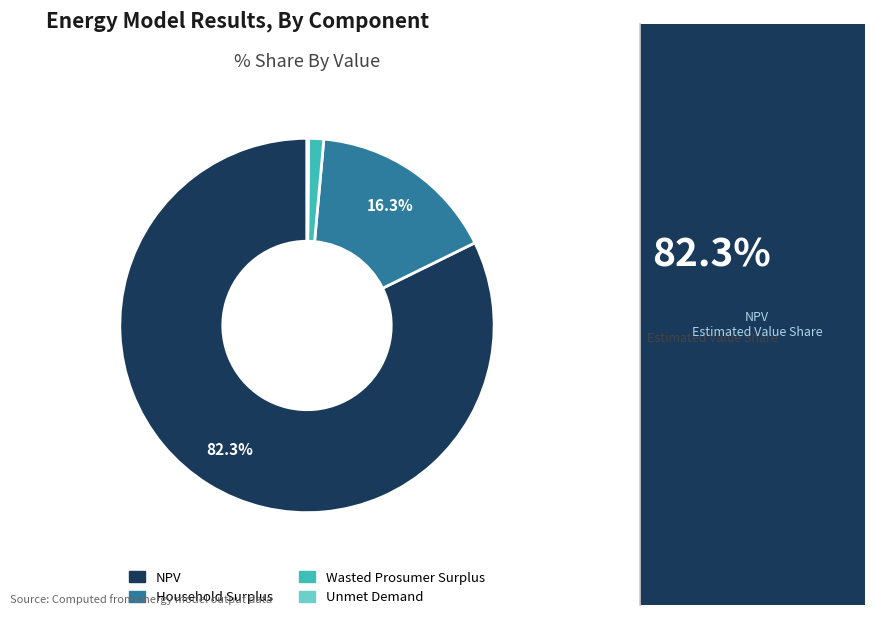

Which slice is the largest?

NPV